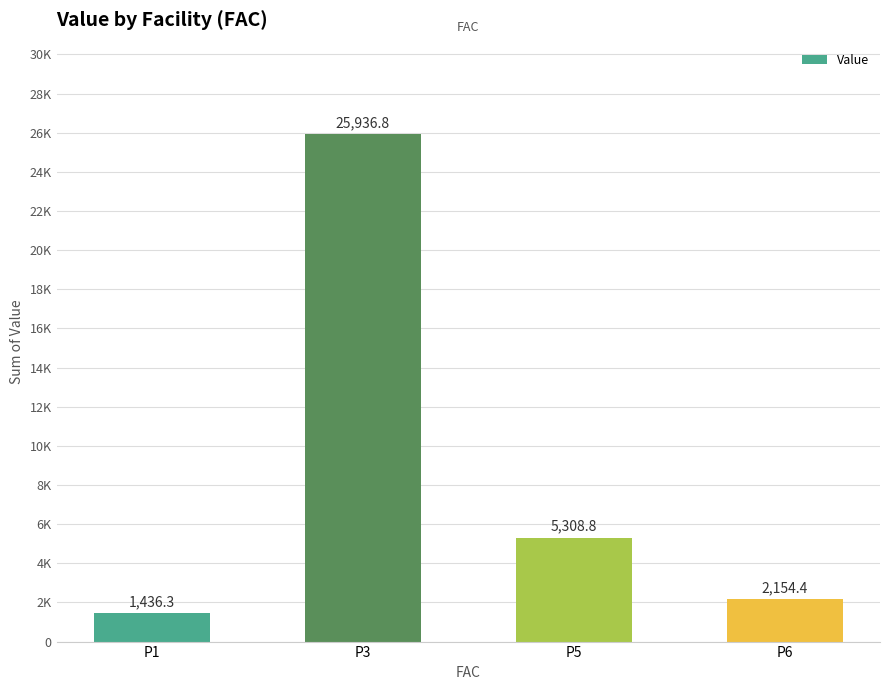

Are the bars horizontal?

No